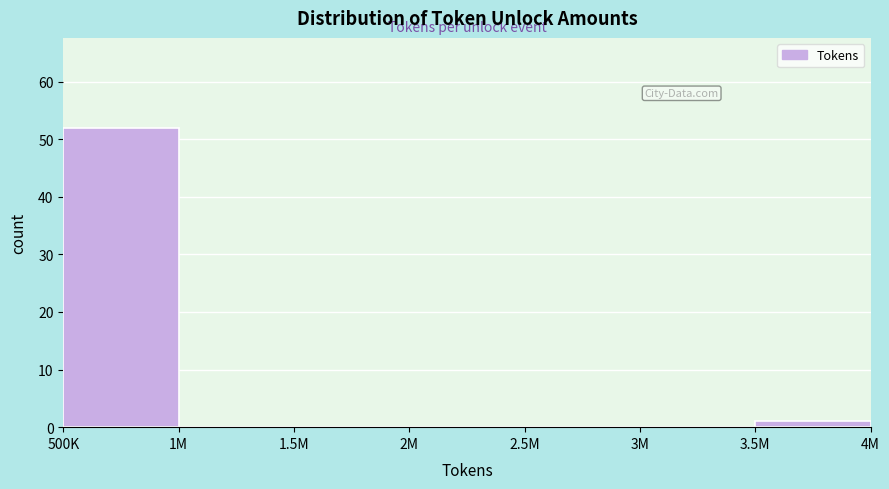

Reading left to right, extract all data points from this chart.

500K=52	1M=0	1.5M=0	2M=0	2.5M=0	3M=0	3.5M=1